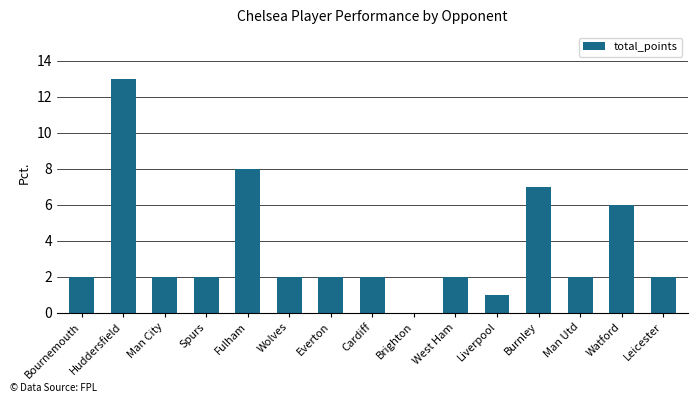

Approximately how many times larger is the value at West Ham compared to Man Utd?

1.0